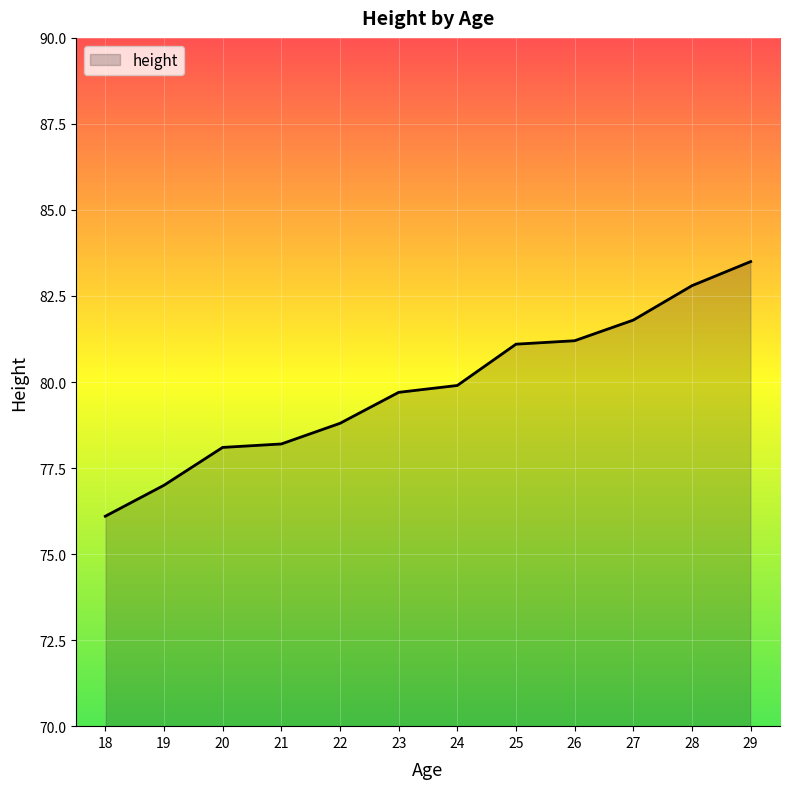

Reading right to left, transcribe all the data shown in this chart.

29=83.5	28=82.8	27=81.8	26=81.2	25=81.1	24=79.9	23=79.7	22=78.8	21=78.2	20=78.1	19=77.0	18=76.1